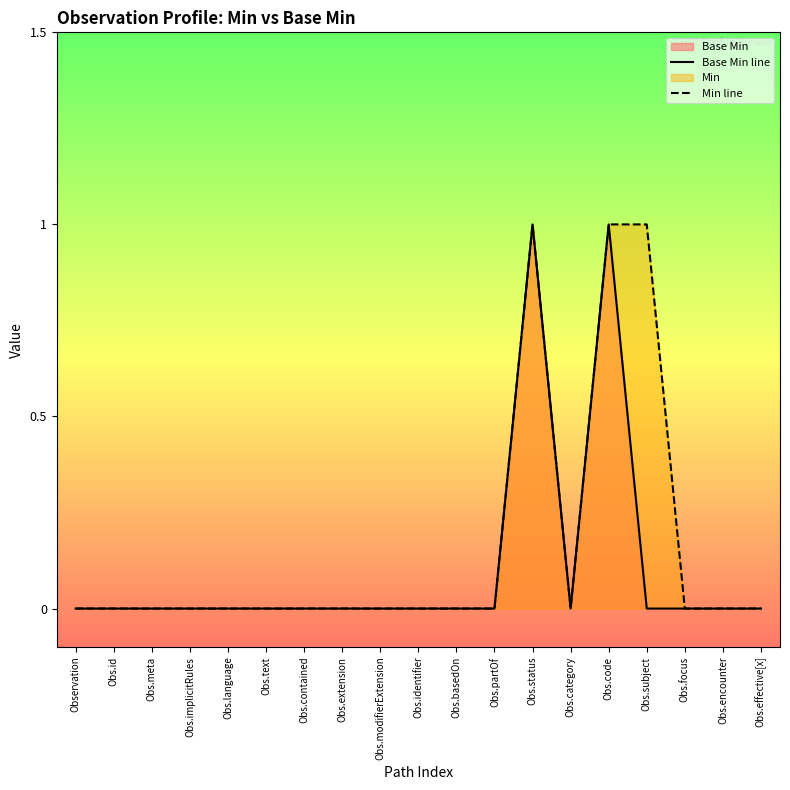

What position from the right is Obs.subject?

4